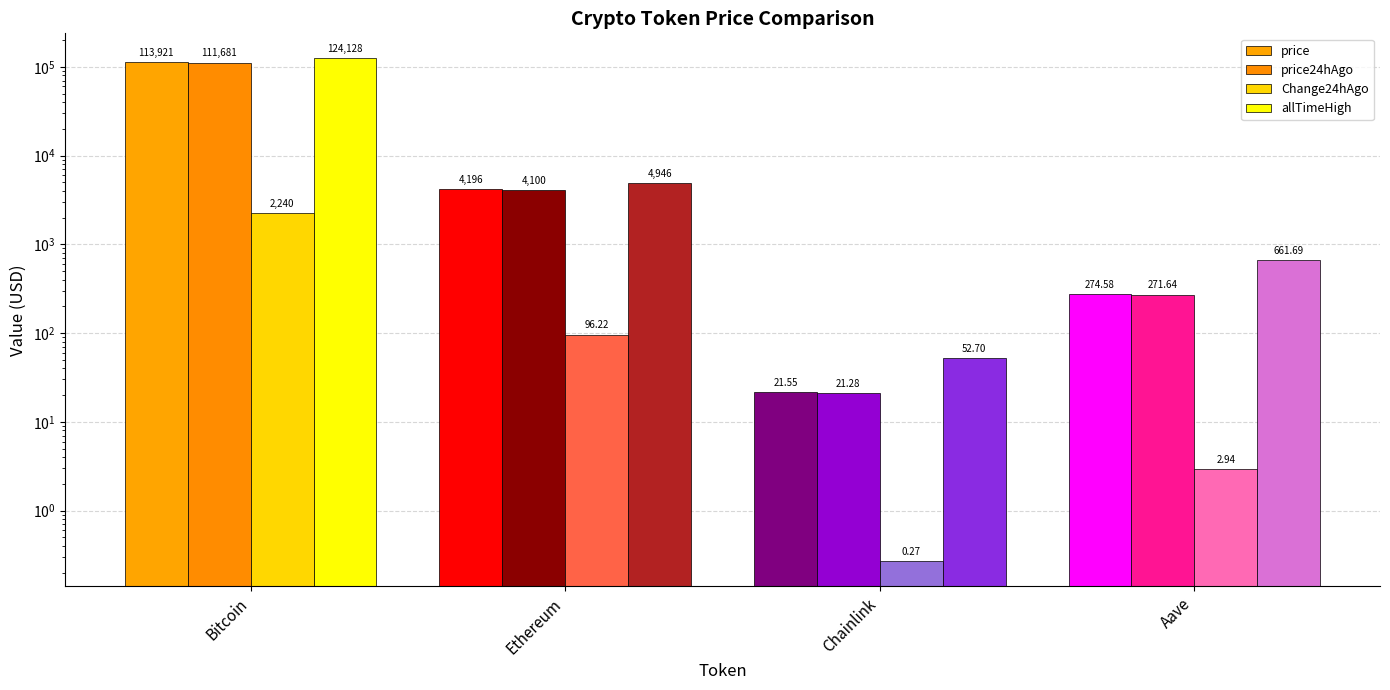

At which label does Change24hAgo reach its peak?

Bitcoin